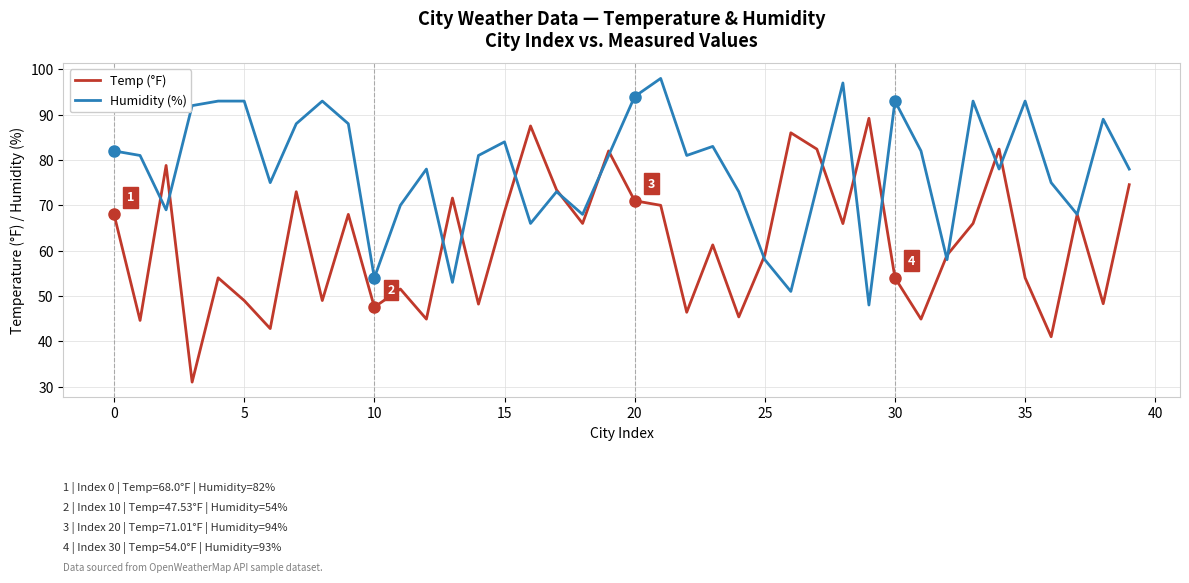

Rank the series by their maximum value, from highest to lowest.

Humidity (%), Temp (°F)